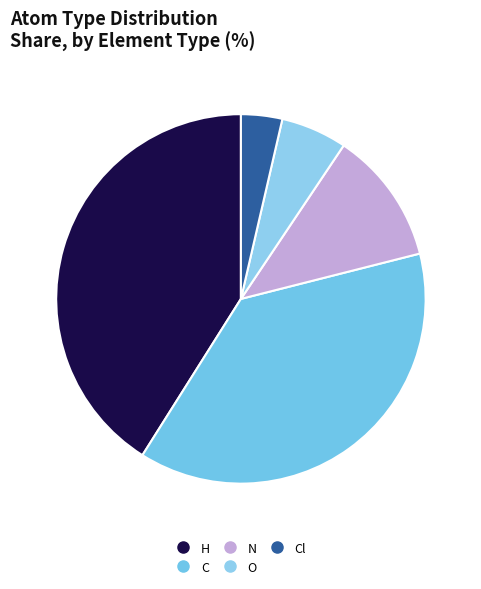

Which slice is the largest?

H